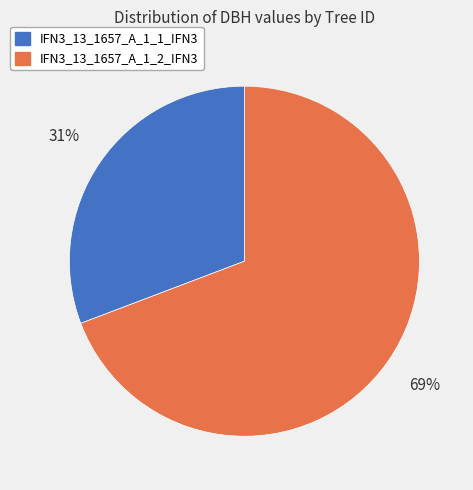

To the nearest percent, what portion does IFN3_13_1657_A_1_2_IFN3 represent?

69%